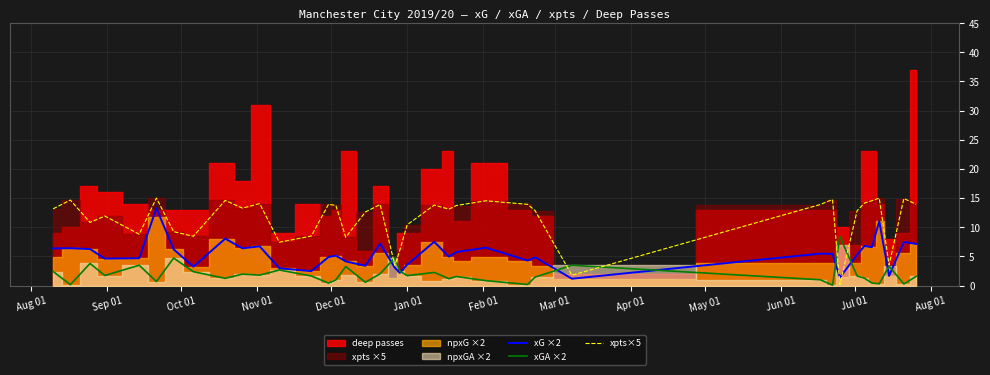

What is the highest value of the xpts×5 series?

15.0